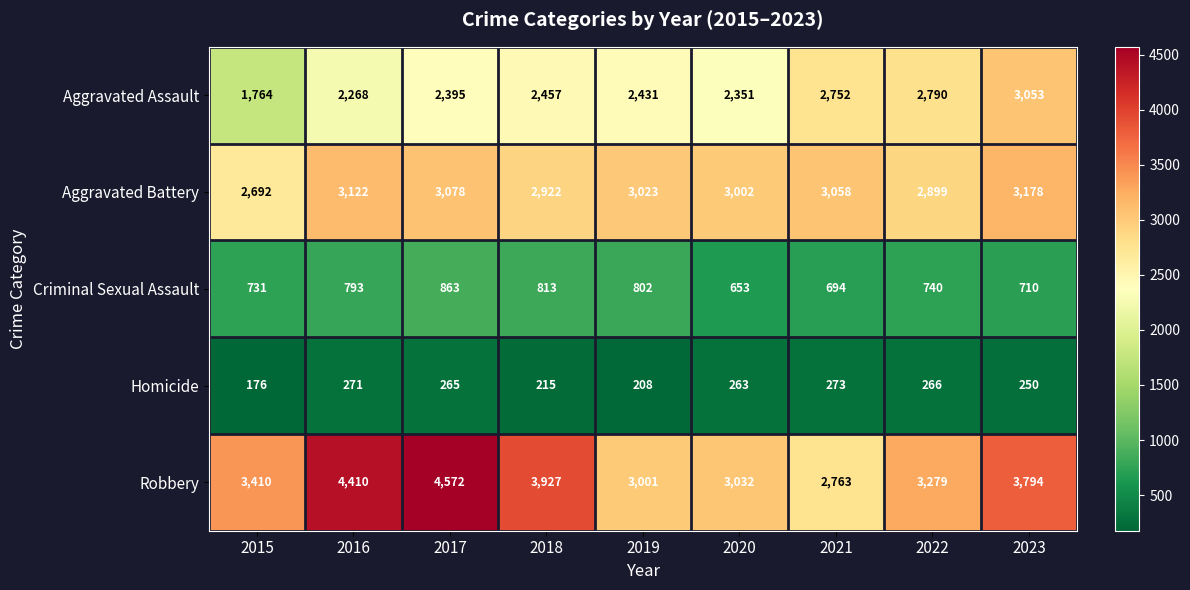

At how many categories does at least one series exceed 690?

9